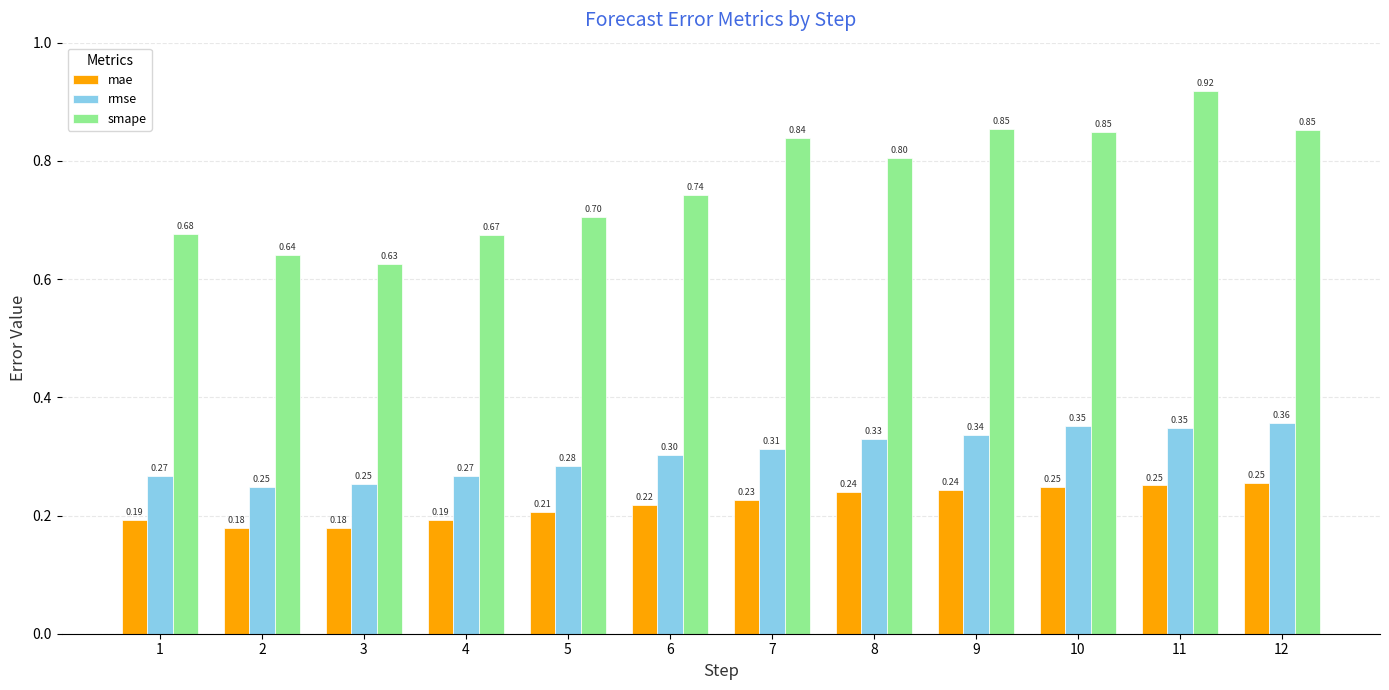

At which label does smape reach its peak?

11